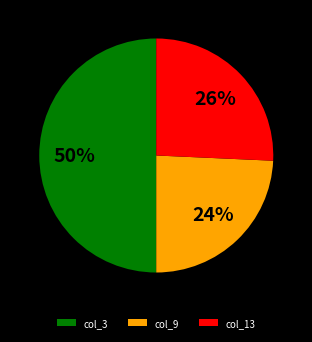

What is the smallest slice in the pie chart?

col_9